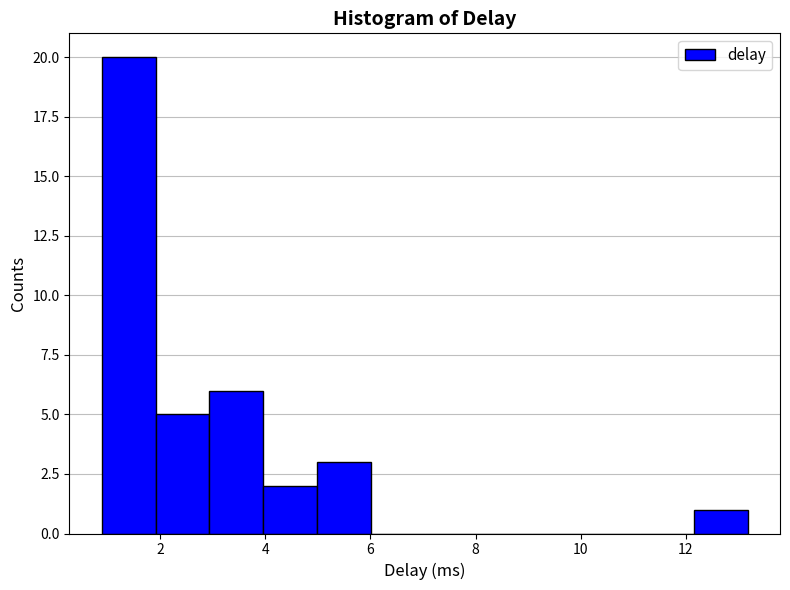

How tall is the bar that spans 5.0 to 6.0 on the x-axis? Neither the bar edges nor the heights are printed on the chart, so give them approximately, as read against the axes.

3